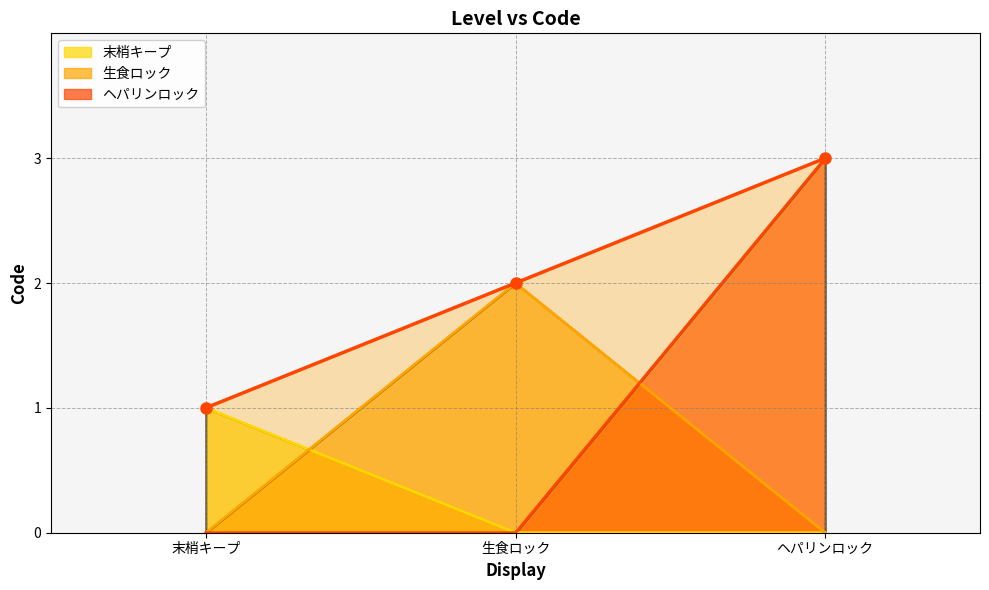

Reading right to left, transcribe all the data shown in this chart.

3	2	1